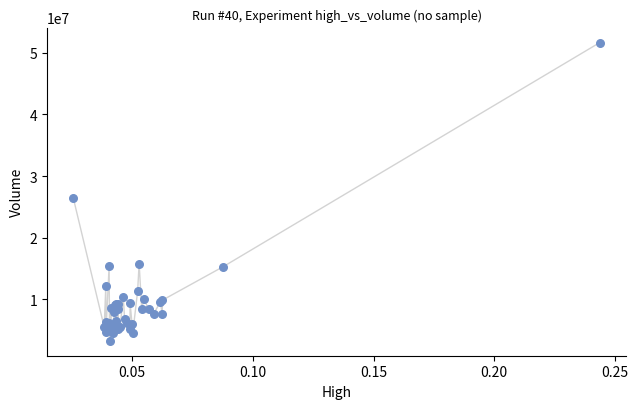

What Y value in the scatter plot is closest to 27454850?

26382700